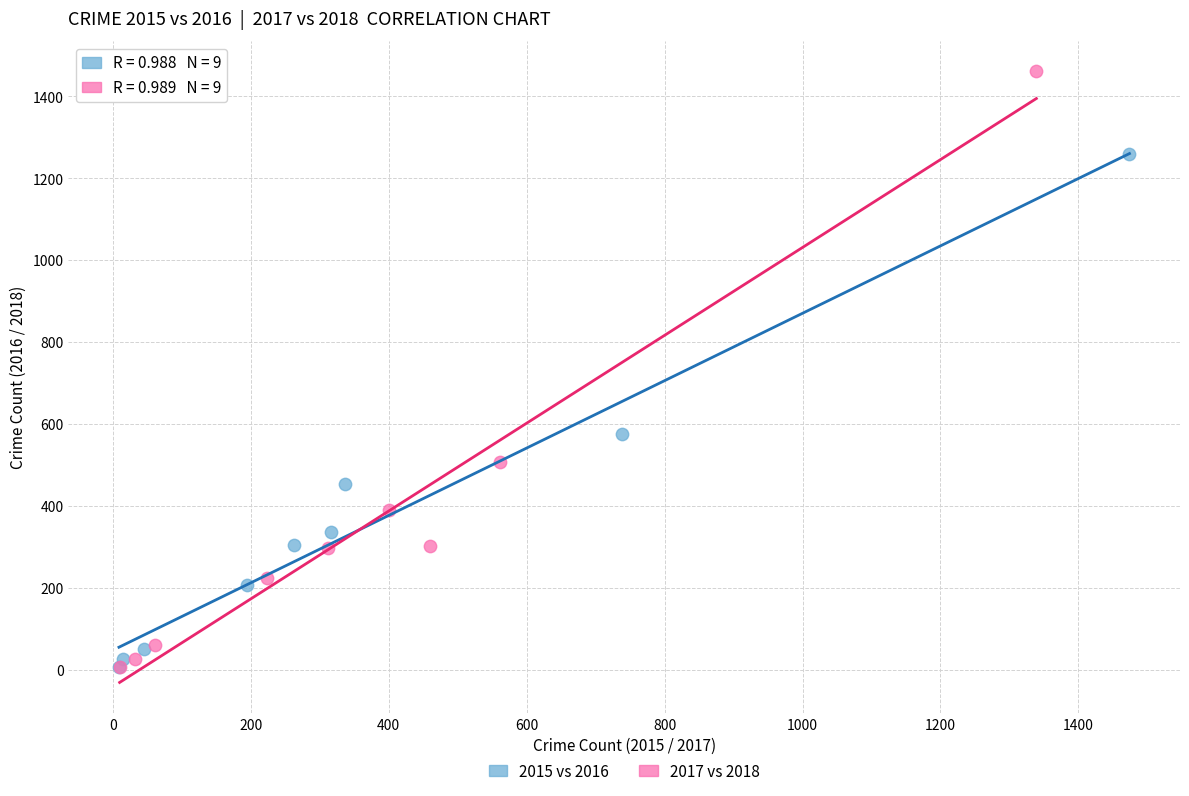

Which series reaches the maximum Y coordinate?

2017 vs 2018